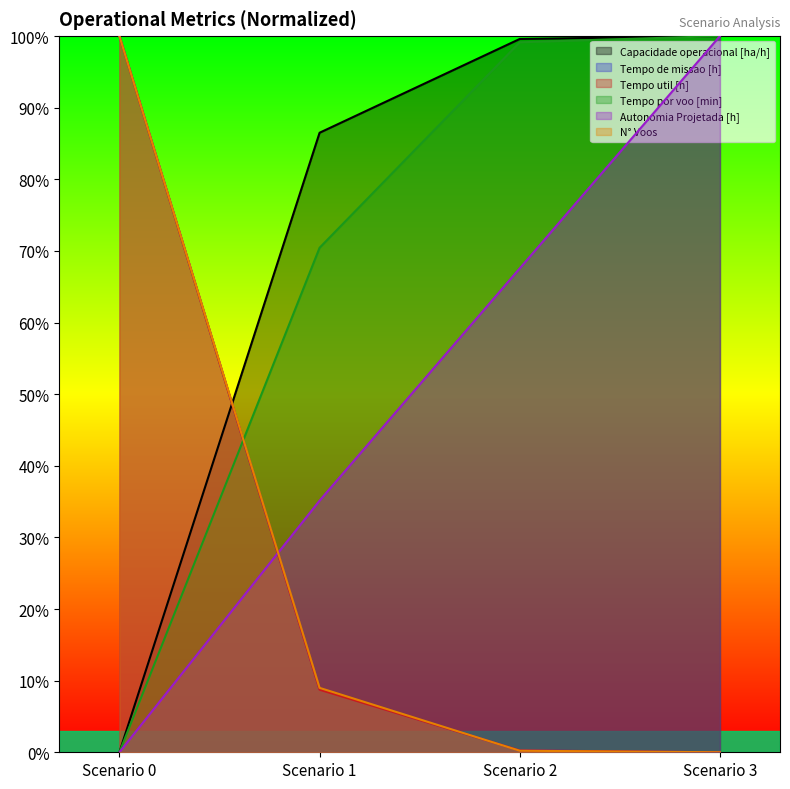

Which series has the widest spread of values?

Tempo util [h]